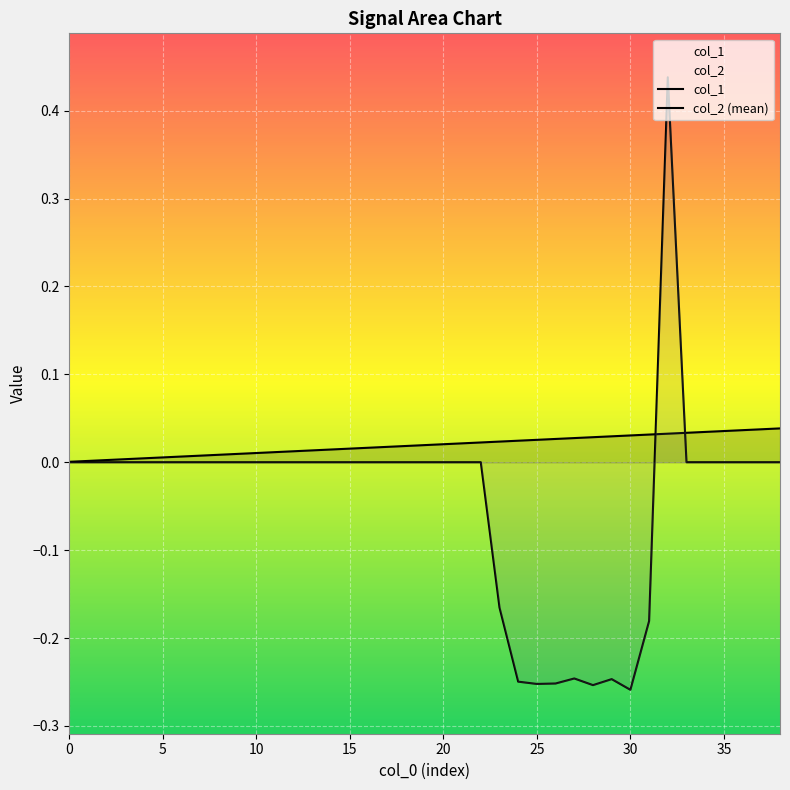

The value of col_1 at 16 is 0.0. True or false?

False